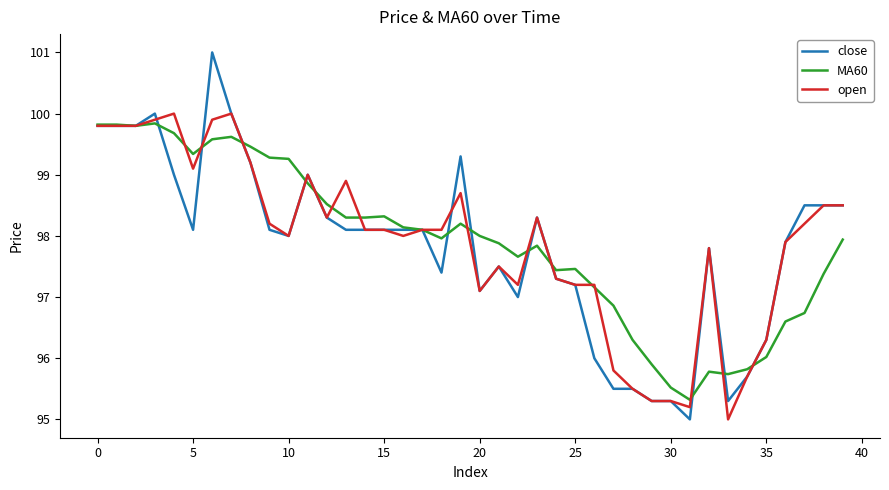

Which series has the largest range (max minus min)?

close